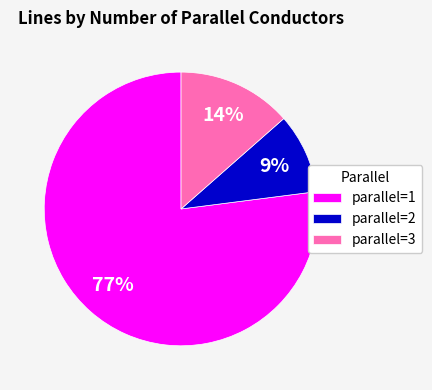

Rank the categories by value from lowest to highest.

parallel=2, parallel=3, parallel=1